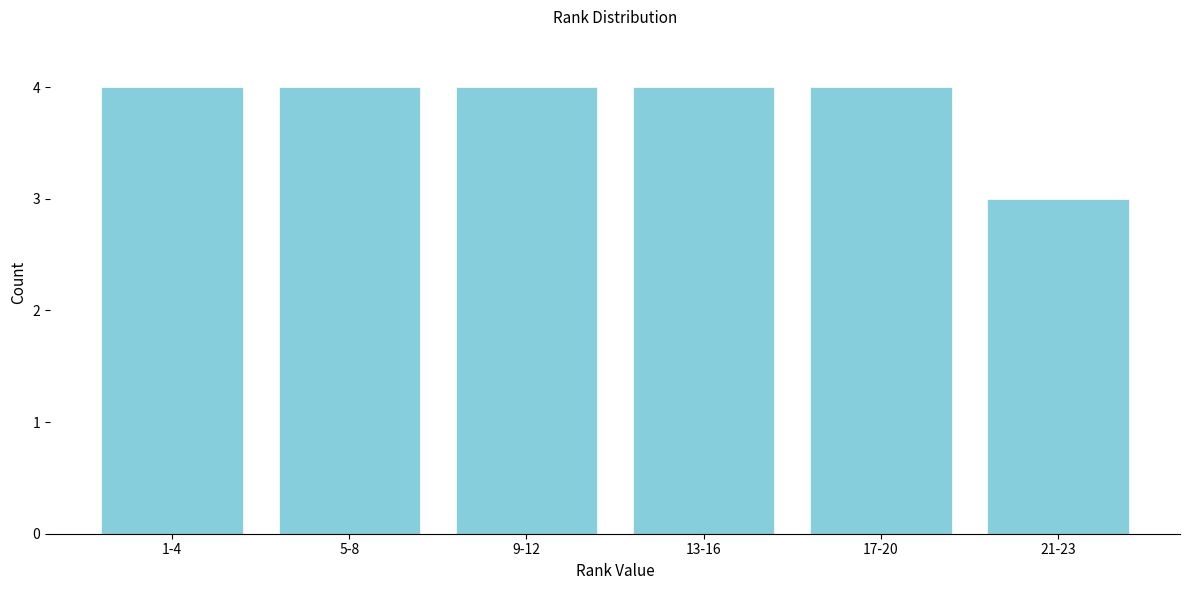

Reading left to right, what are all the values shown in this chart?

1-4=4	5-8=4	9-12=4	13-16=4	17-20=4	21-23=3